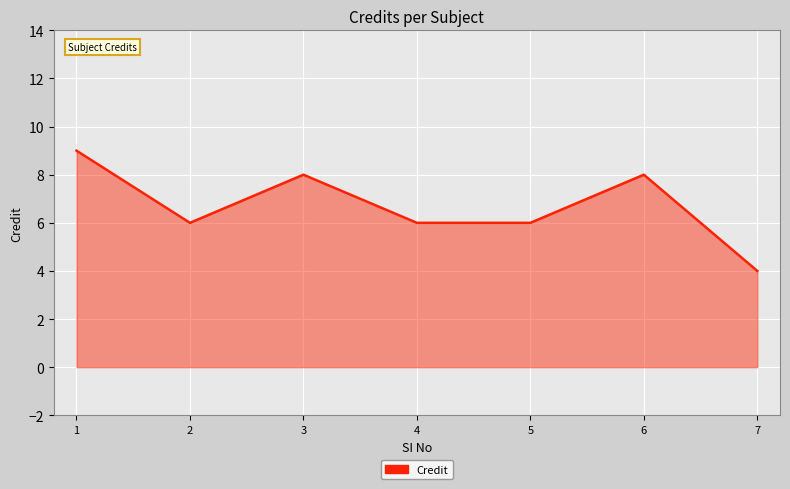

What is the average value?

7